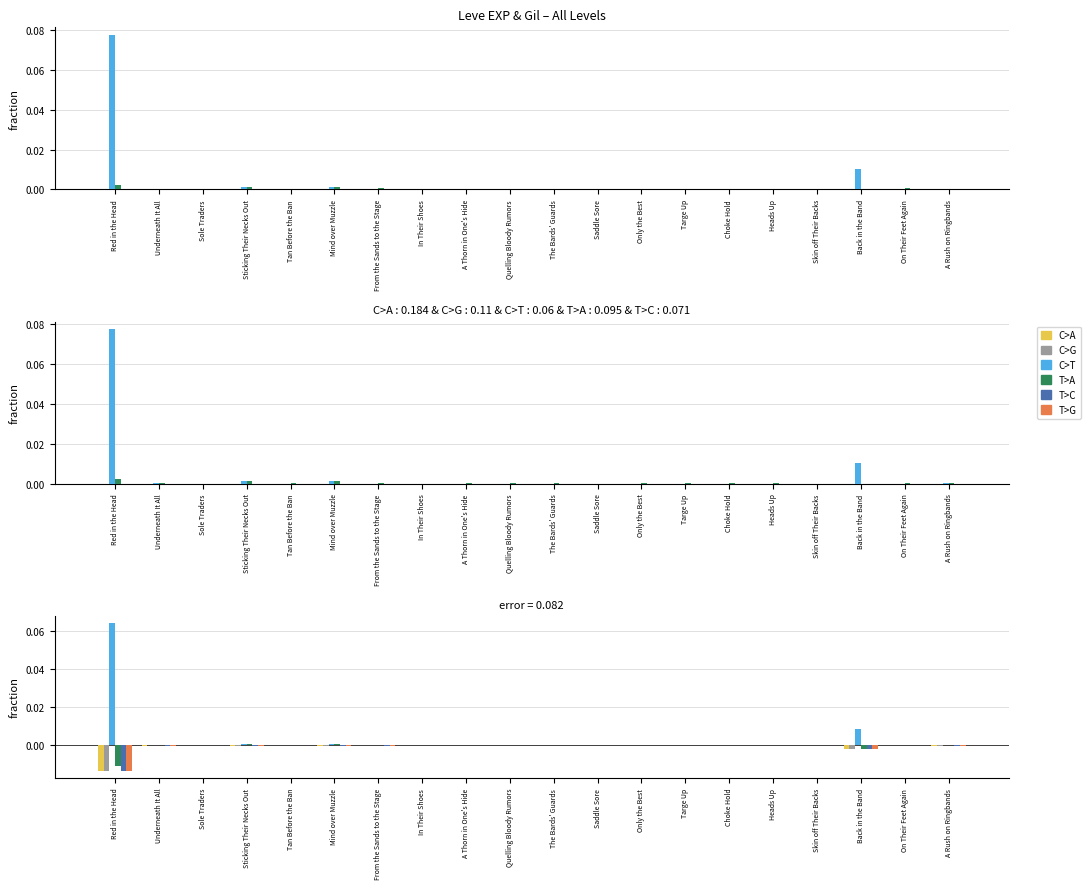

What are all the series names shown in the legend?

C>A, C>G, C>T, T>A, T>C, T>G